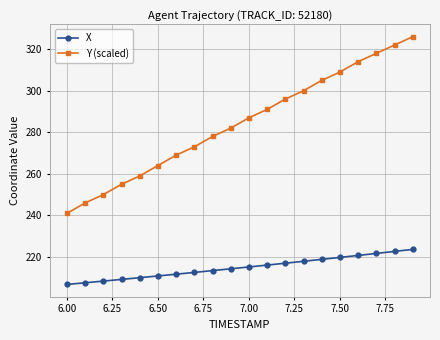

What is the value of the Y (scaled) point at the 14th from the left?

300.0